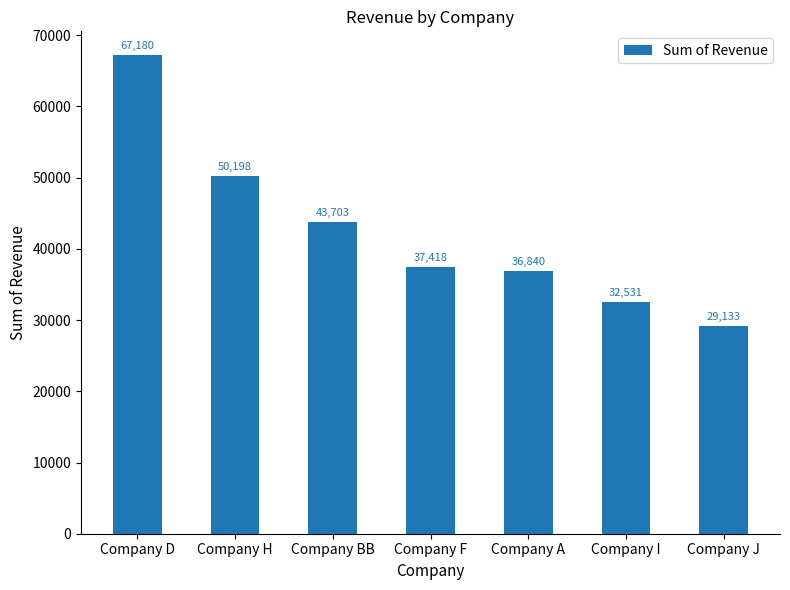

The value at Company D is 67180.5. True or false?

True